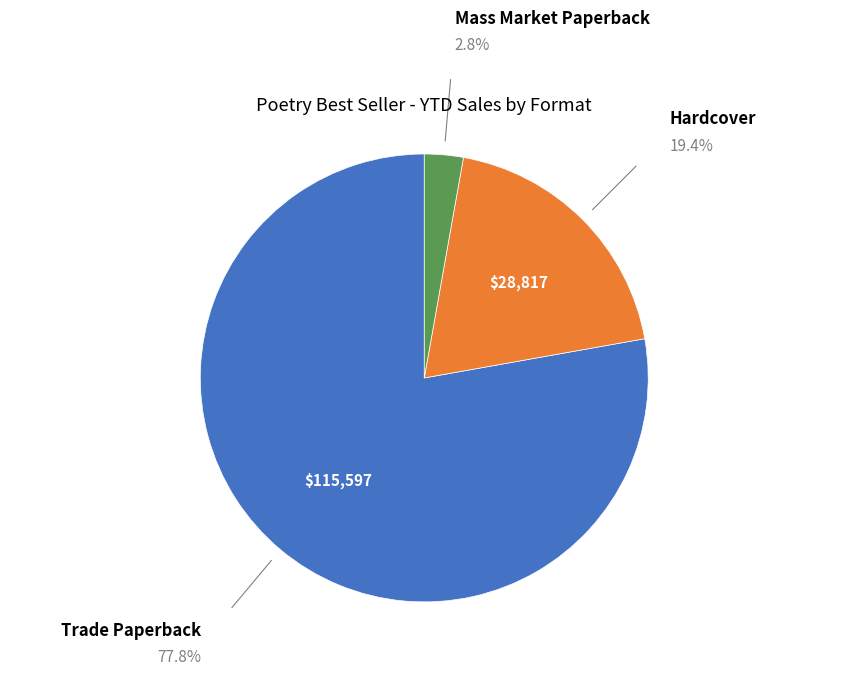

Is there a majority slice in this chart?

Yes